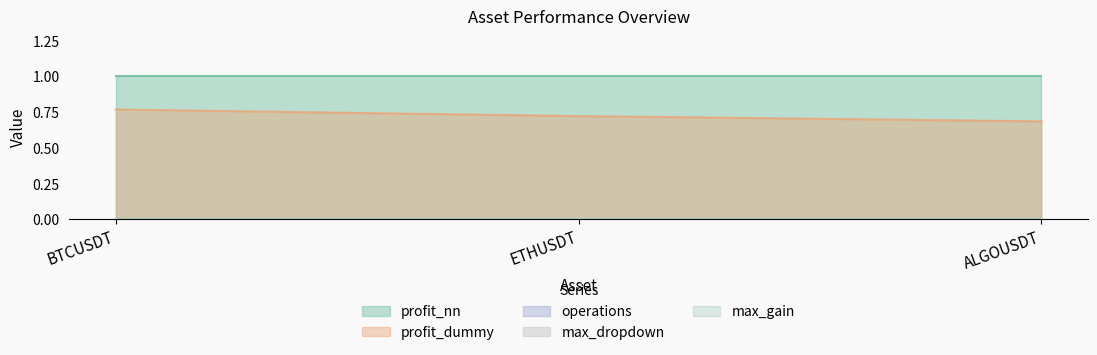

How many lines are shown in the chart?

5